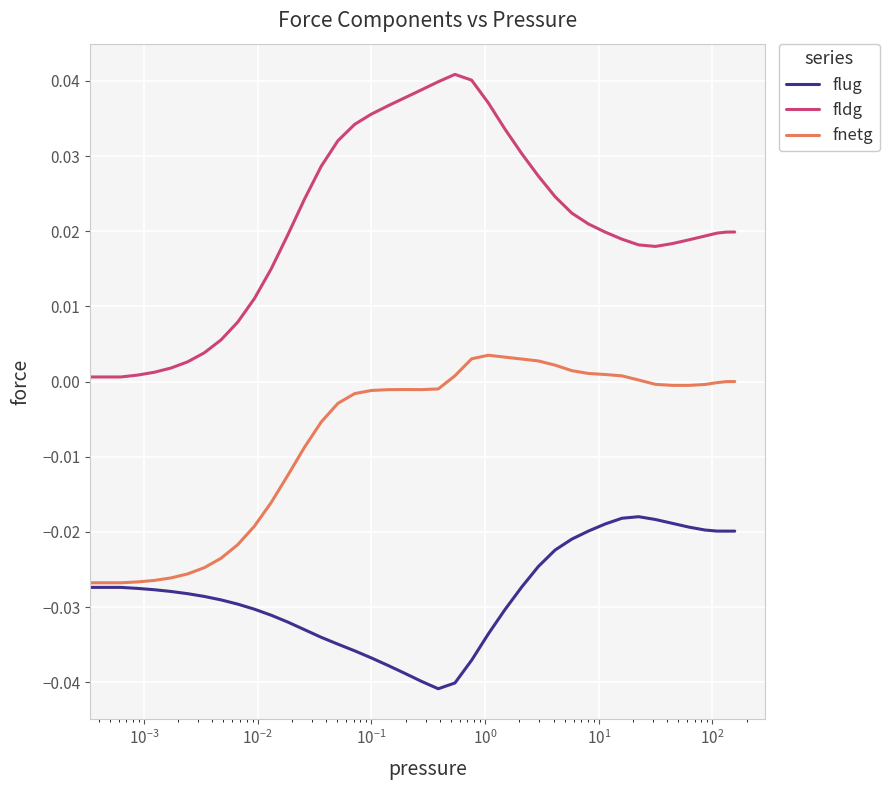

Which series has the widest spread of values?

fldg